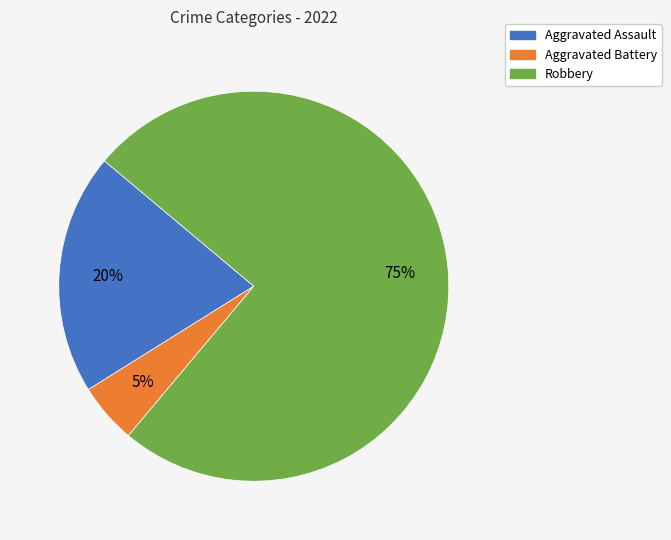

Between Aggravated Battery and Robbery, which is larger?

Robbery